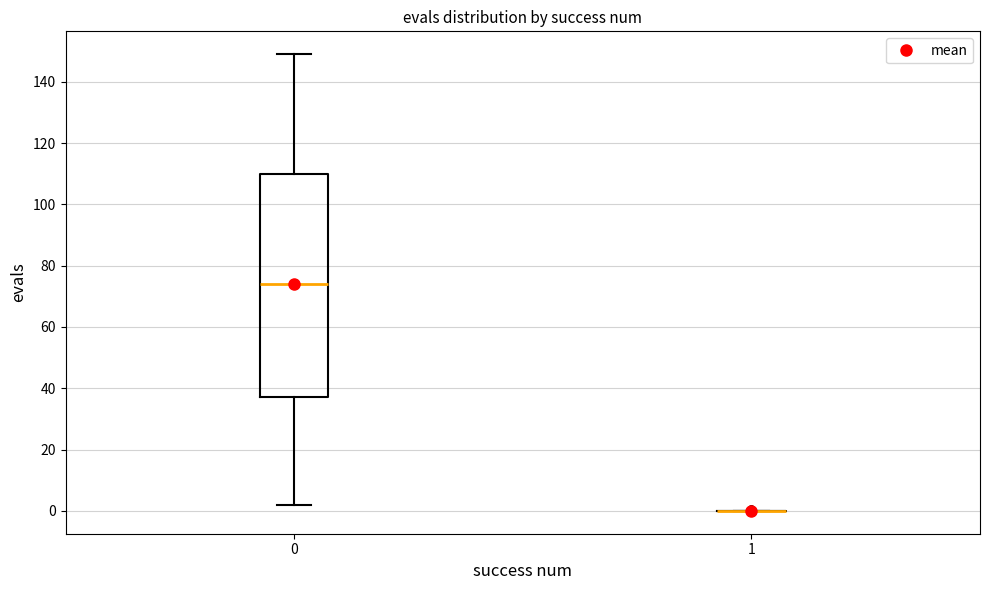

Where is the upper edge of the box at x = 0 on the y-axis? The values are not printed on the chart, so give them approximately, as read against the axis.

110